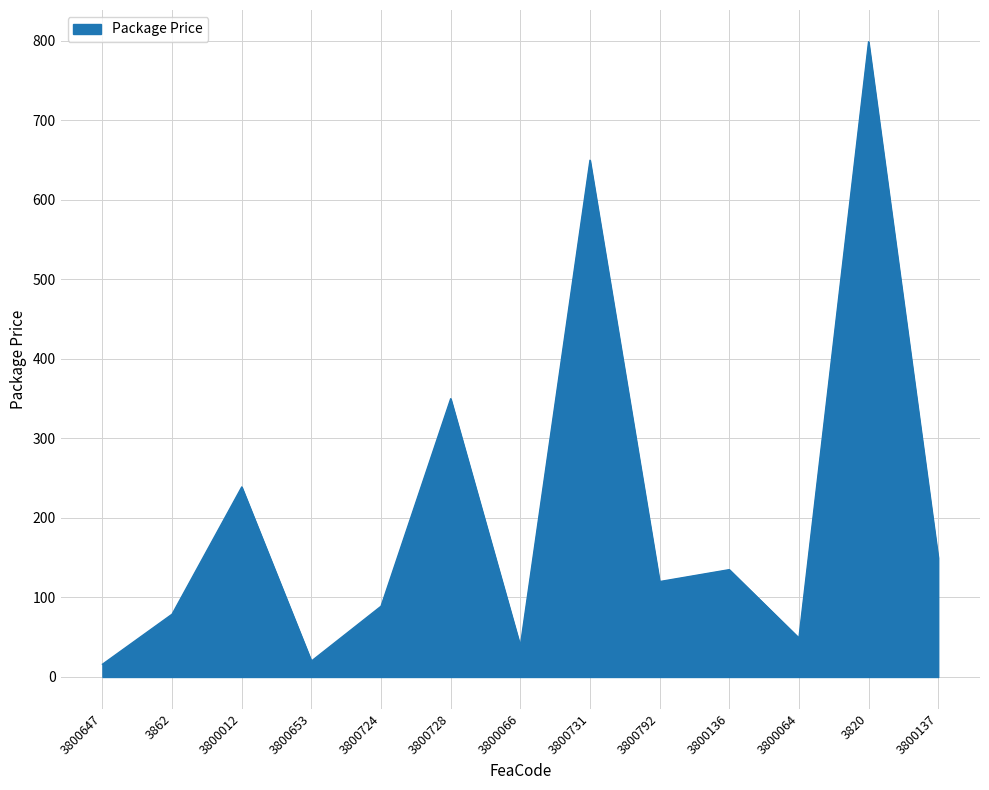

What is the difference between the values at 3820 and 3862?

720